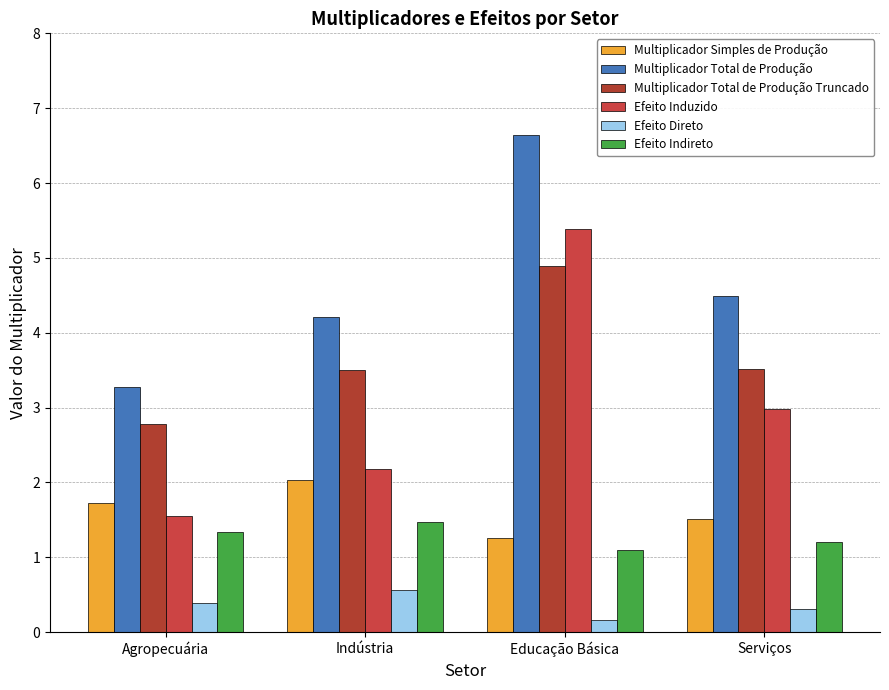

List the series in order of their peak value, highest first.

Multiplicador Total de Produção, Efeito Induzido, Multiplicador Total de Produção Truncado, Multiplicador Simples de Produção, Efeito Indireto, Efeito Direto